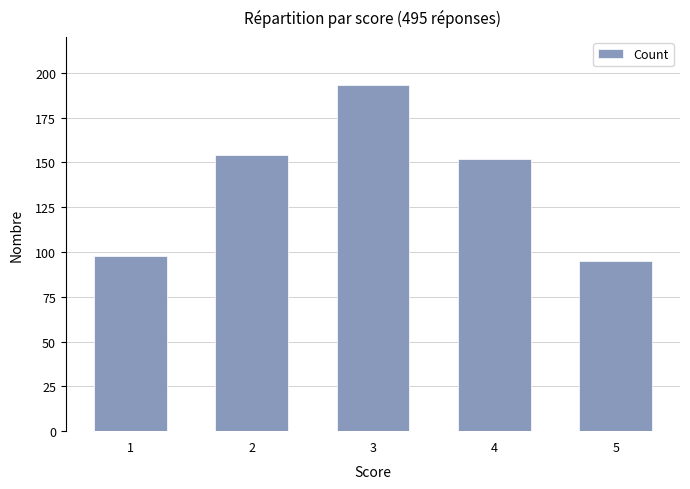

Reading right to left, list all the values displayed in this chart.

5=95	4=152	3=193	2=154	1=98